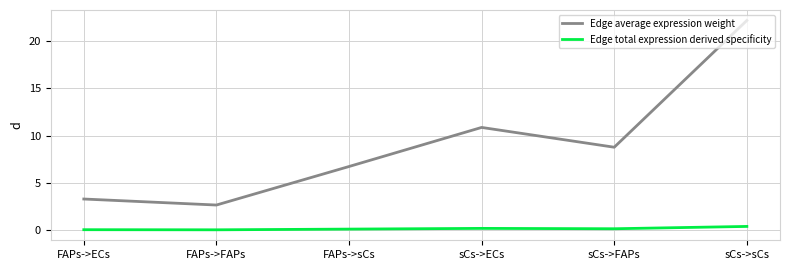

How many lines are shown in the chart?

2